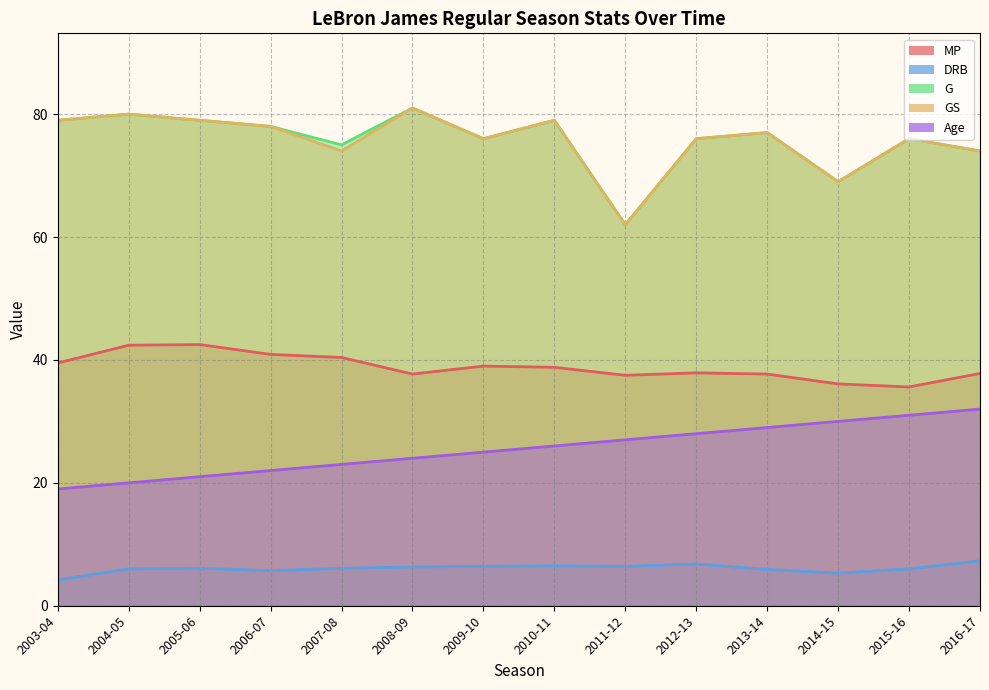

True or false: Age and GS cross at least once.

False